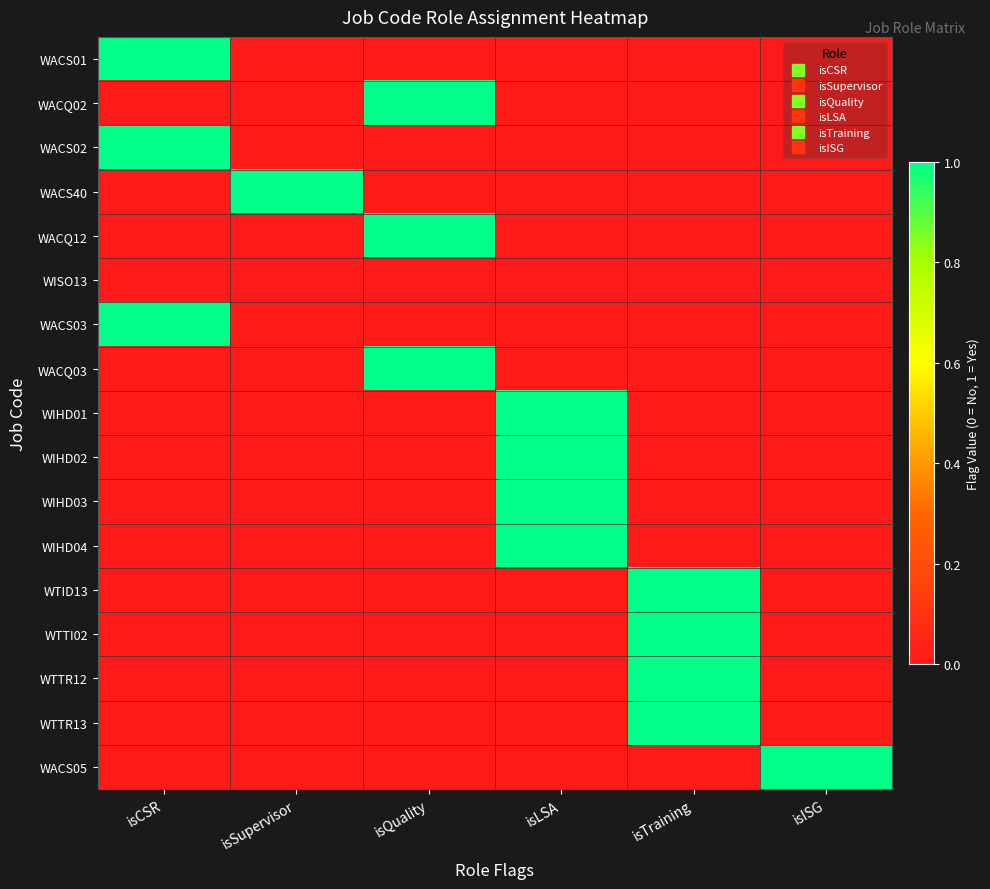

What is the greatest value displayed?

1